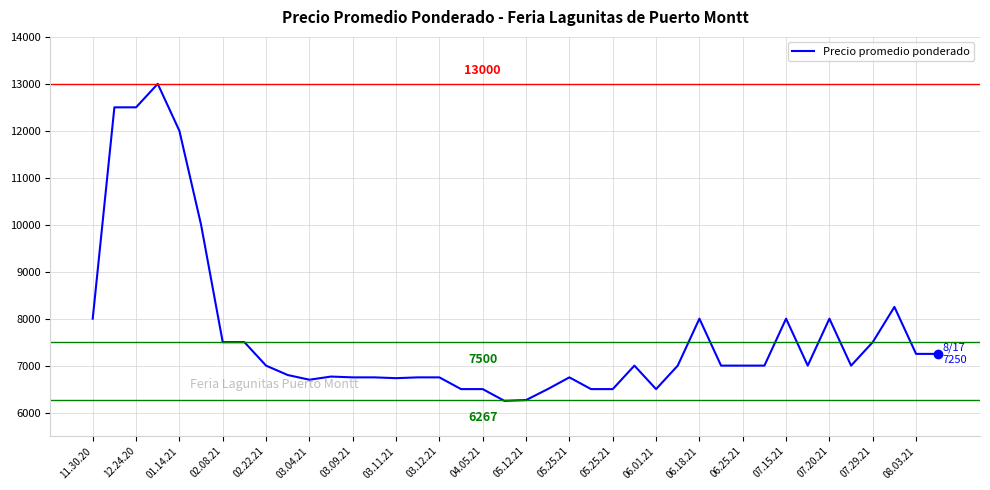

What is the maximum value shown in the chart?

13000